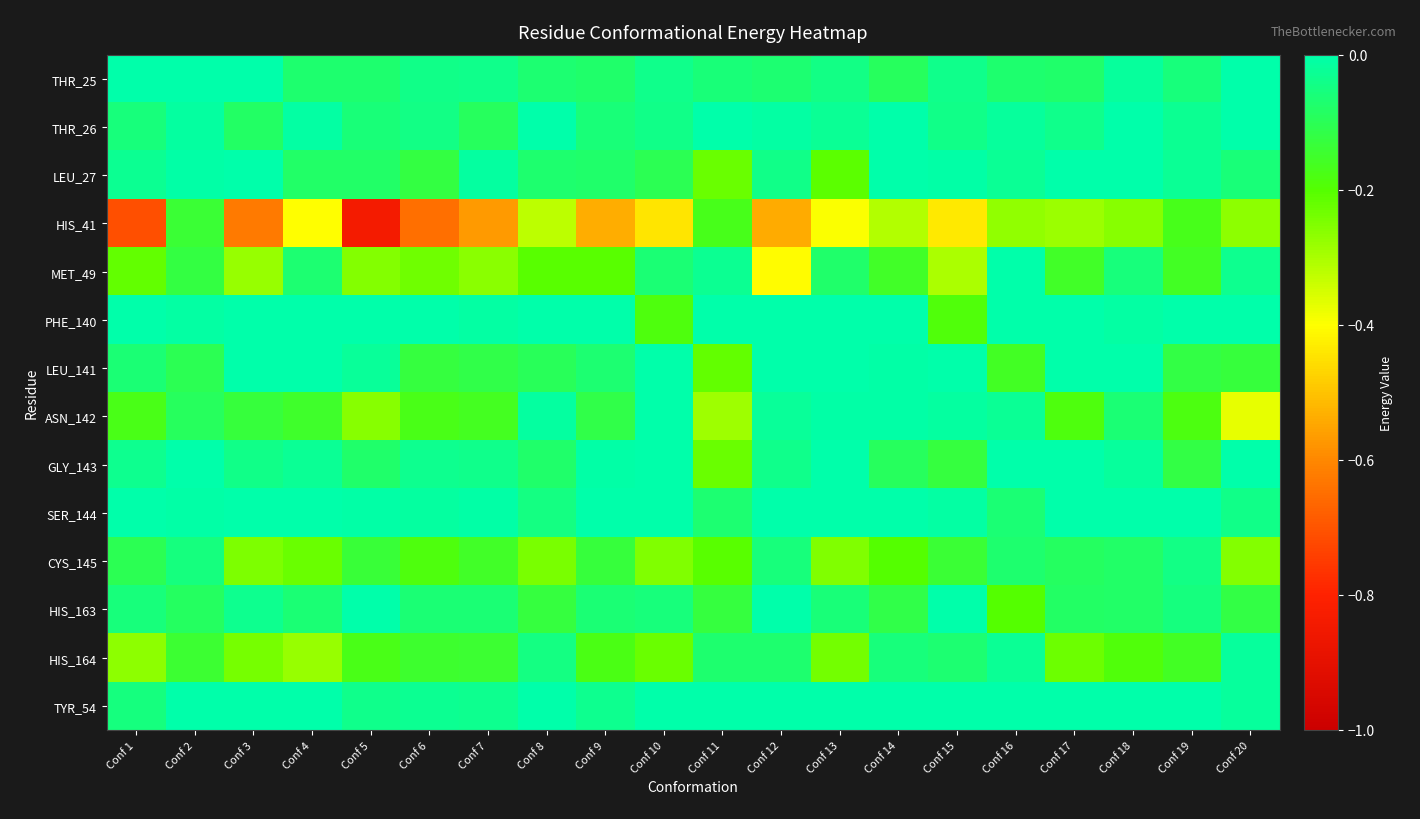

Rank the series at Conf 4 from highest to lowest value.

PHE_140, TYR_54, SER_144, LEU_141, THR_26, GLY_143, HIS_163, MET_49, THR_25, LEU_27, ASN_142, CYS_145, HIS_164, HIS_41